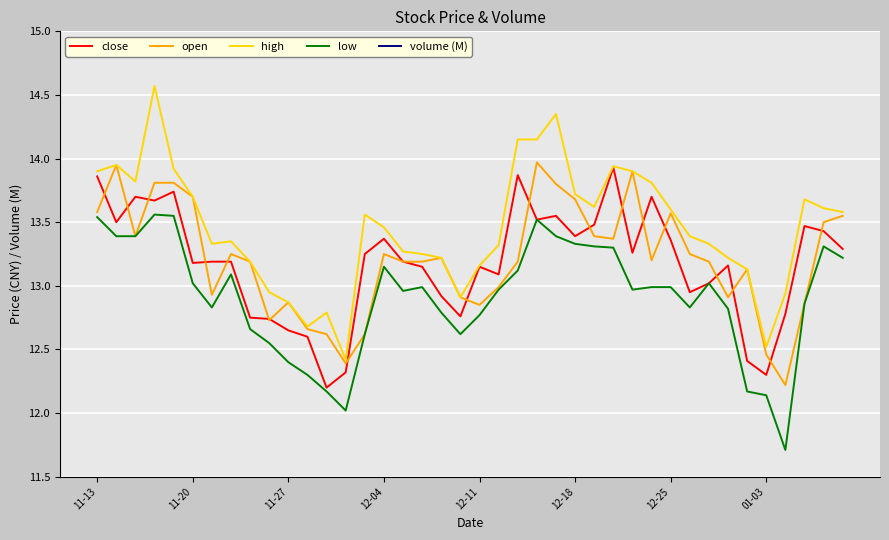

What is the value of the low point at the 24th from the left?

13.5